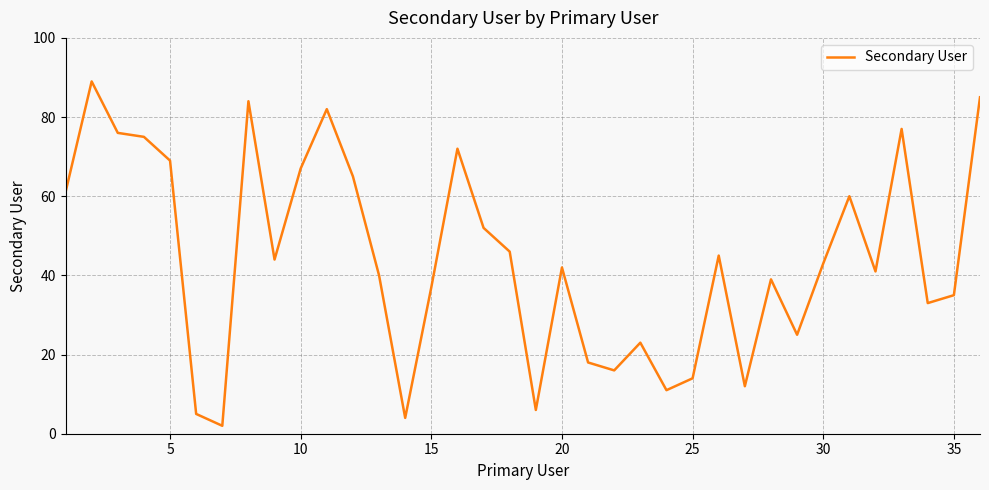

How many lines are shown in the chart?

1